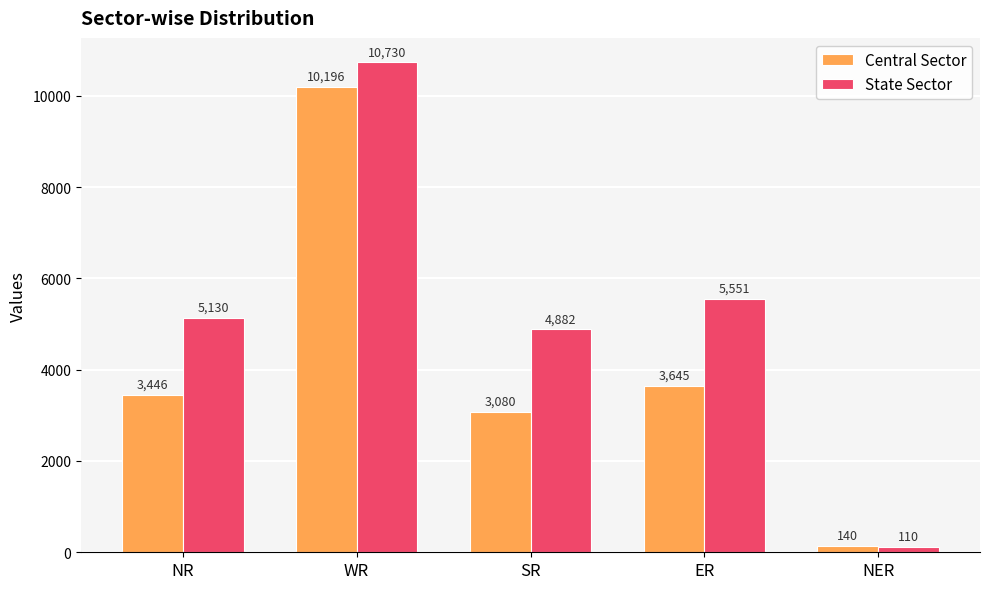

At NER, list the series in order from largest to smallest.

Central Sector, State Sector